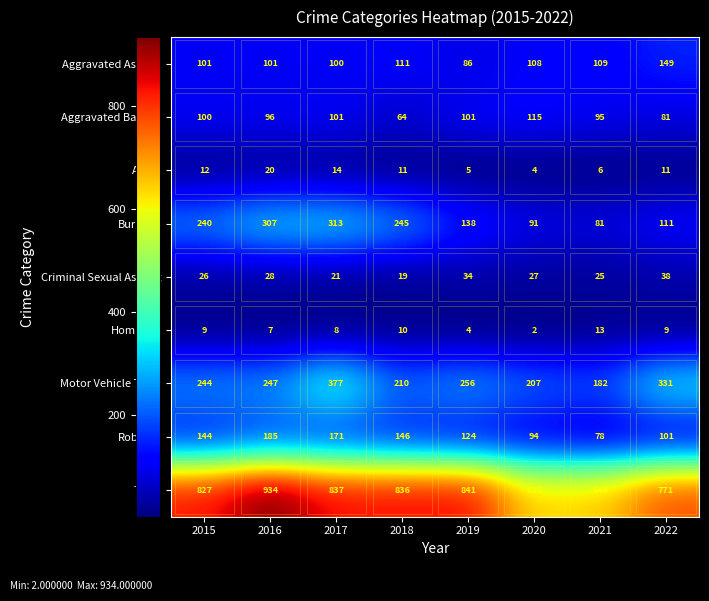

What is the difference between the highest and lowest values at 2021?

640